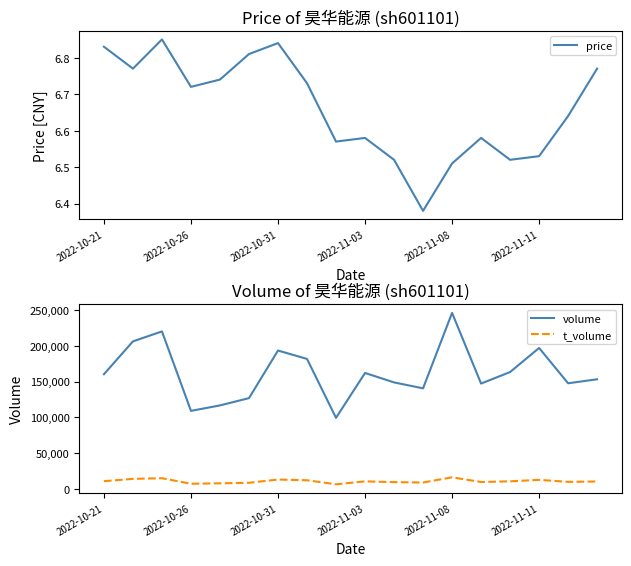

What position from the left is 14?

15